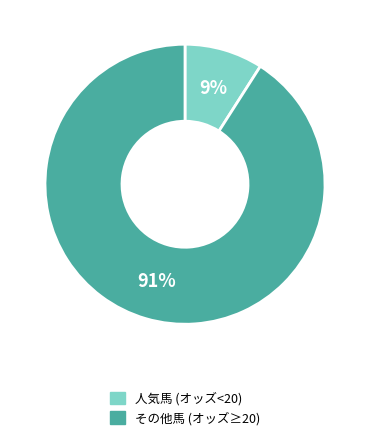

To the nearest percent, what is the average slice percentage?

50%